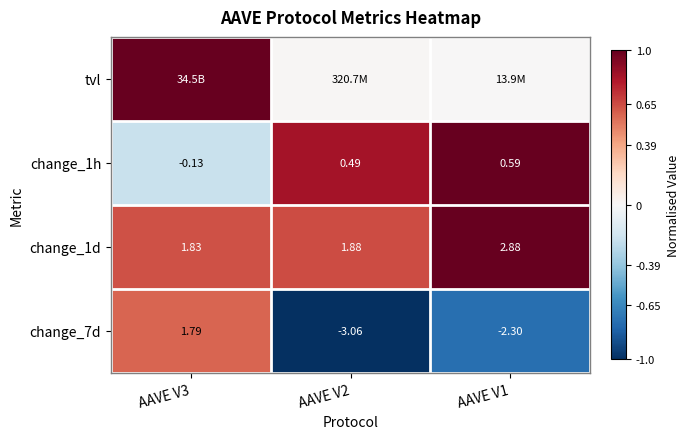

At how many categories does at least one series exceed 0?

3